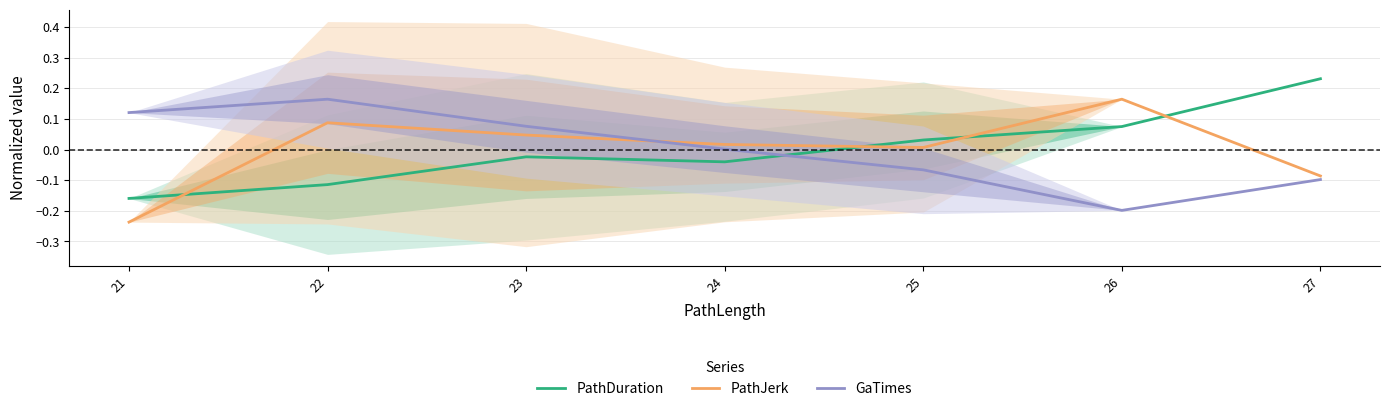

What is the minimum value shown in the chart?

-0.2